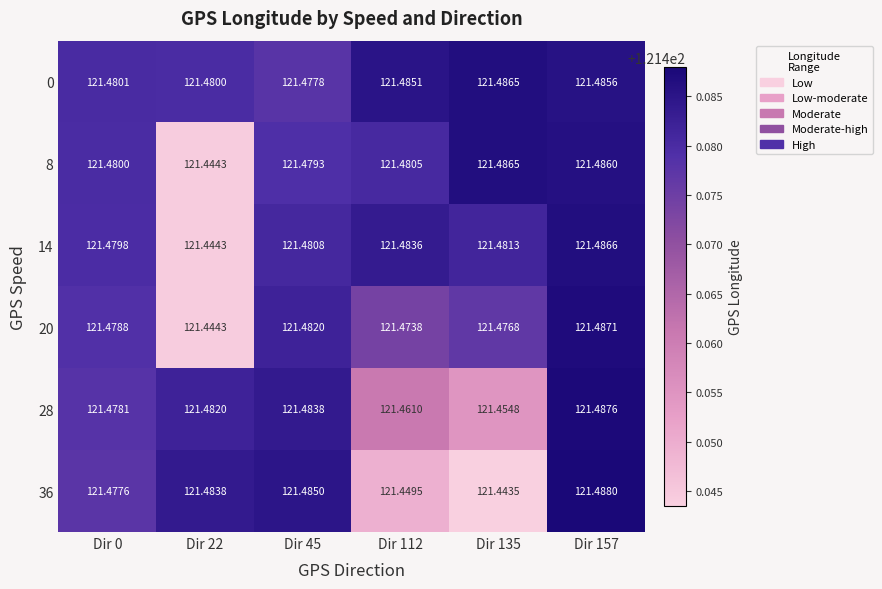

Count the number of categories in the chart.

6